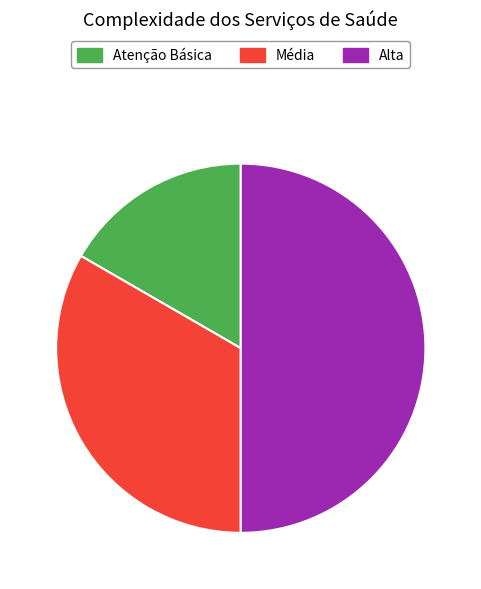

Which slice is the largest?

Alta